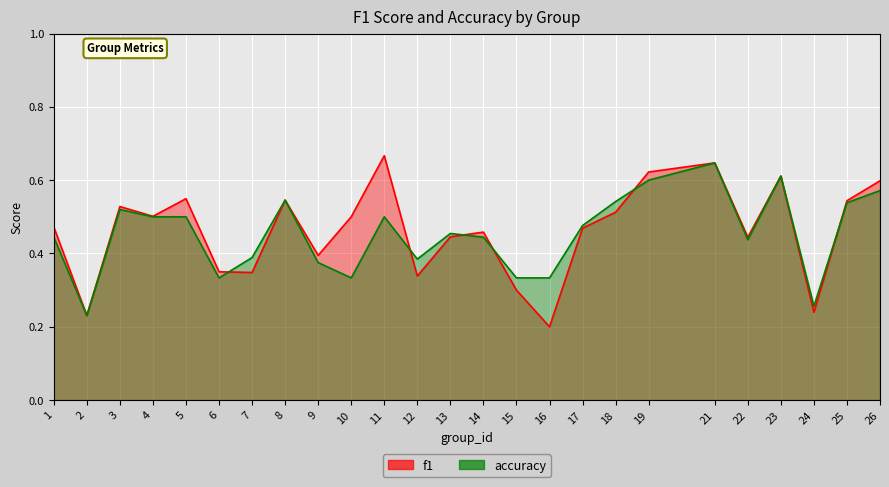

Reading left to right, list all the values displayed in this chart.

f1: 0.5	0.2	0.5	0.5	0.5	0.4	0.3	0.5	0.4	0.5	0.7	0.3	0.4	0.5	0.3	0.2	0.5	0.5	0.6	0.6	0.4	0.6	0.2	0.5	0.6
accuracy: 0.4	0.2	0.5	0.5	0.5	0.3	0.4	0.5	0.4	0.3	0.5	0.4	0.5	0.4	0.3	0.3	0.5	0.5	0.6	0.6	0.4	0.6	0.3	0.5	0.6